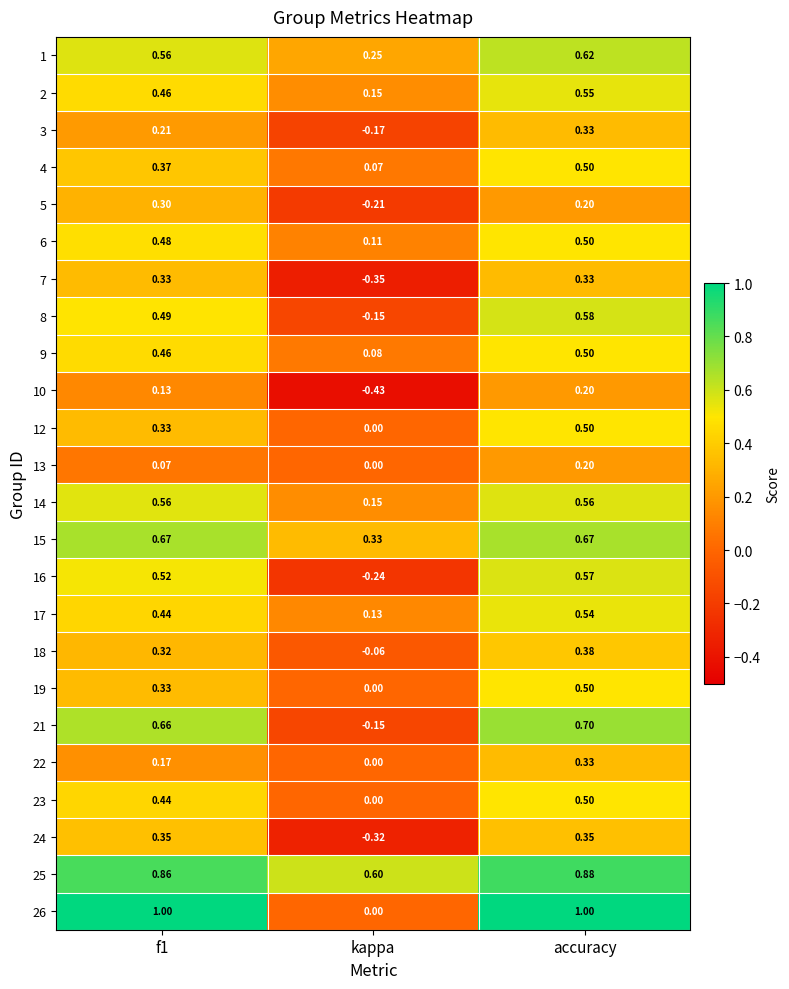

Which series has the largest total across all categories?

25